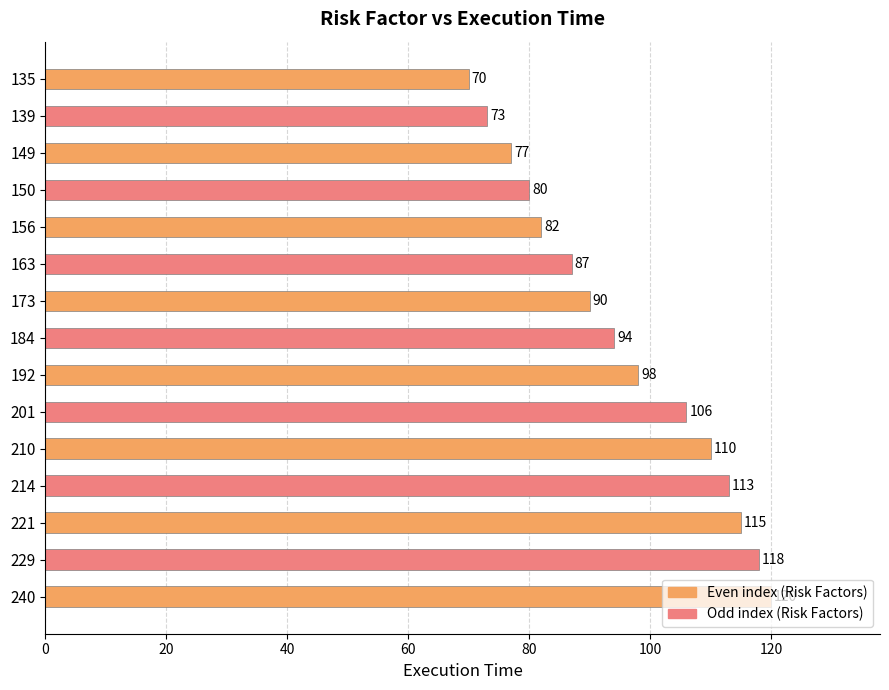

The chart shows a value of 80 at 150. True or false?

True